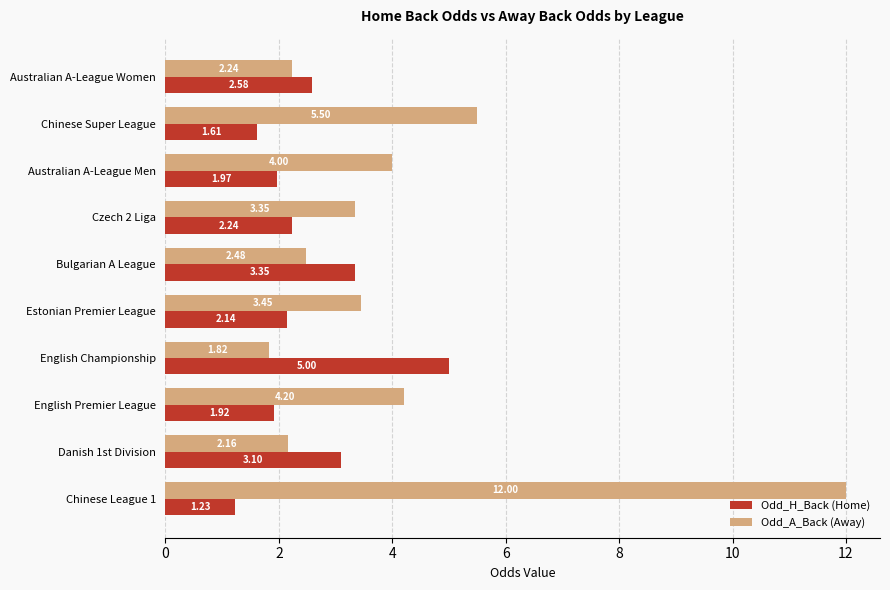

At which category is the sum across all series the highest?

Chinese League 1